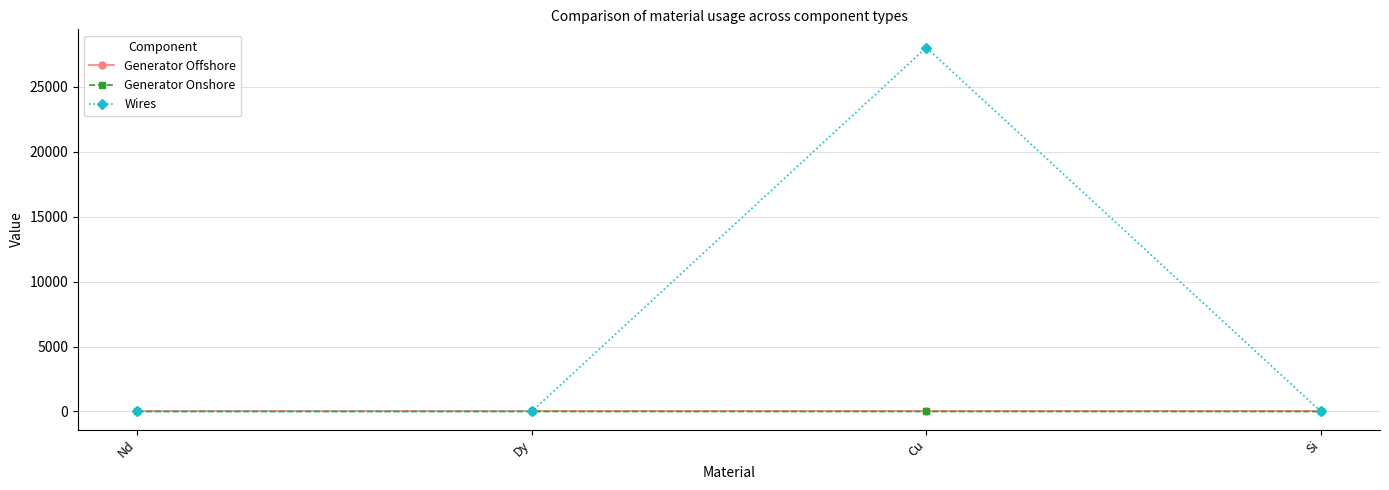

What position from the right is Cu?

2